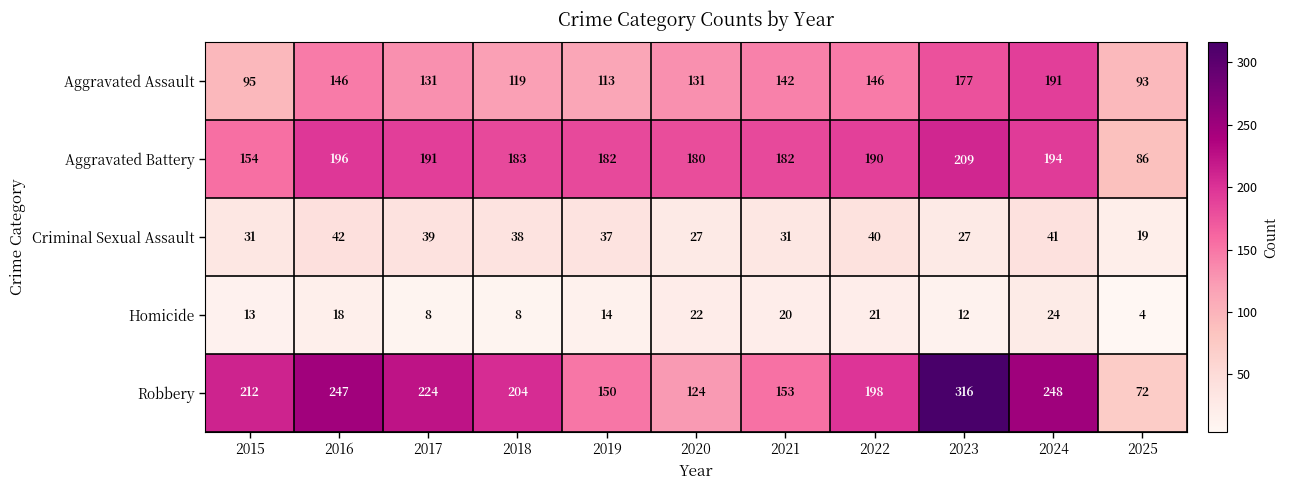

What is the sum of the Aggravated Assault values at 2024 and 2016?

337